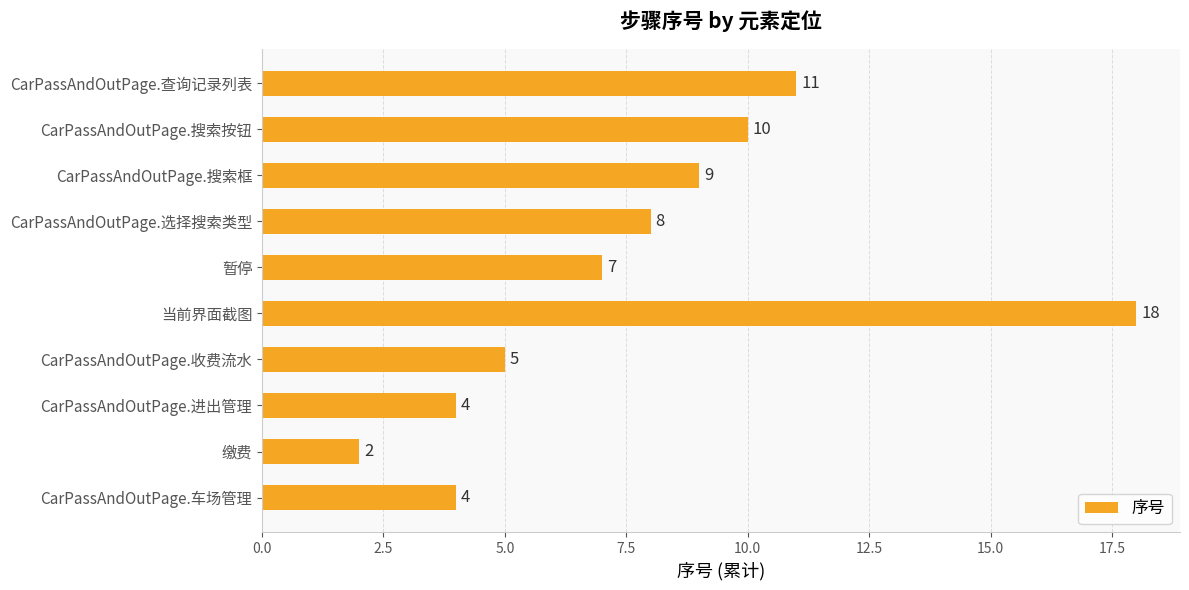

What is the difference between the maximum and minimum values?

16